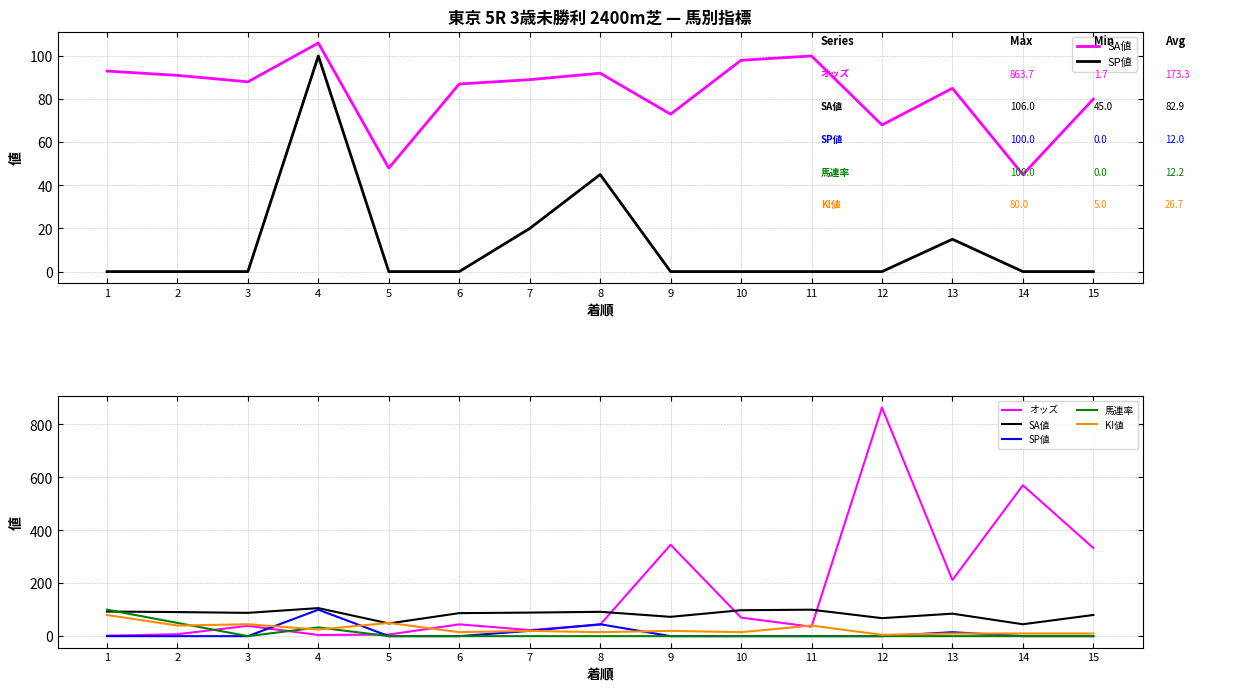

What is the difference between the maximum and minimum values in the SA値 series?

61.0